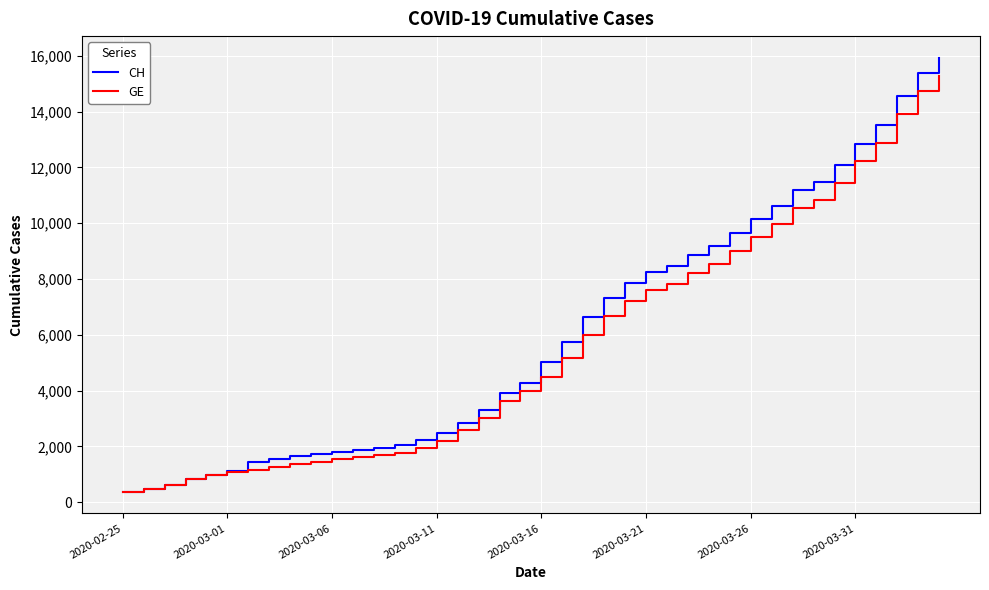

How many series are shown in this chart?

2